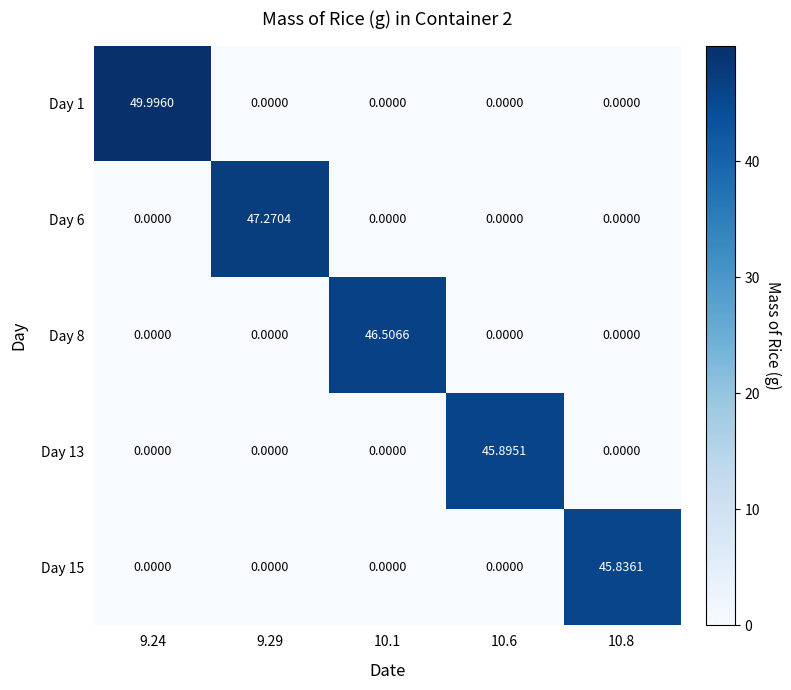

Is the value of Day 8 at 10.1 greater than the value of Day 13 at 10.1?

Yes